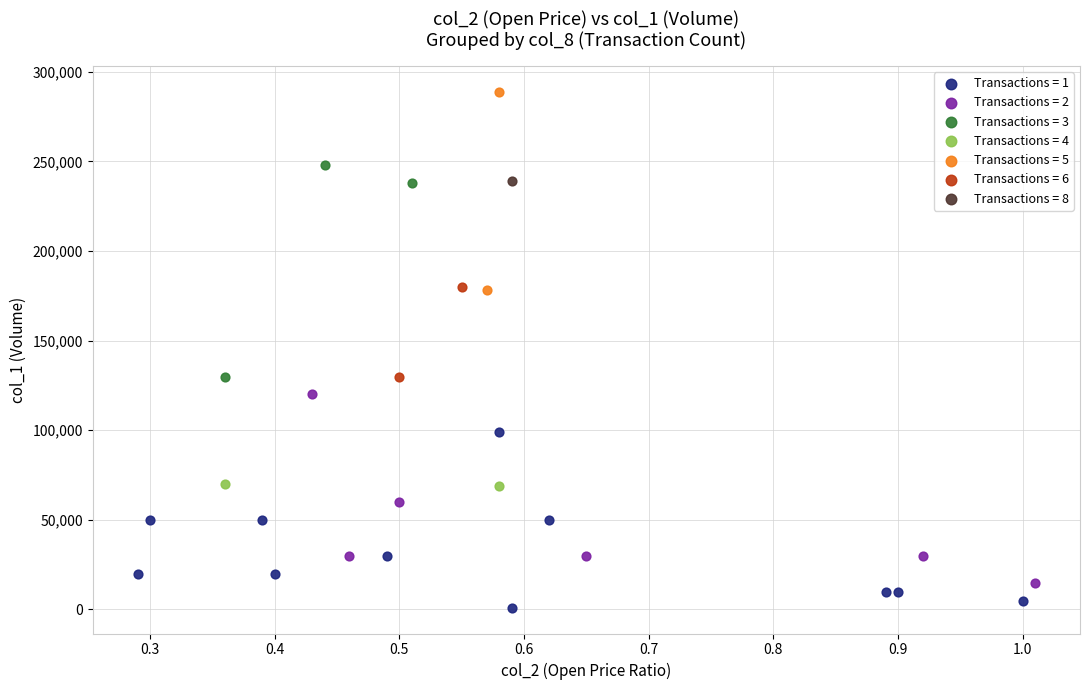

What are all the series names shown in the legend?

Transactions = 1, Transactions = 2, Transactions = 3, Transactions = 4, Transactions = 5, Transactions = 6, Transactions = 8